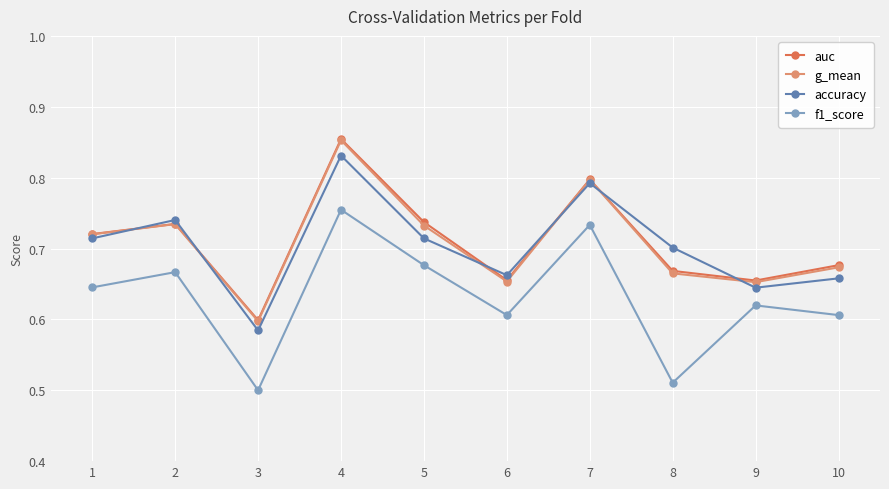

What is the difference between the accuracy values at 9 and 8?

0.1